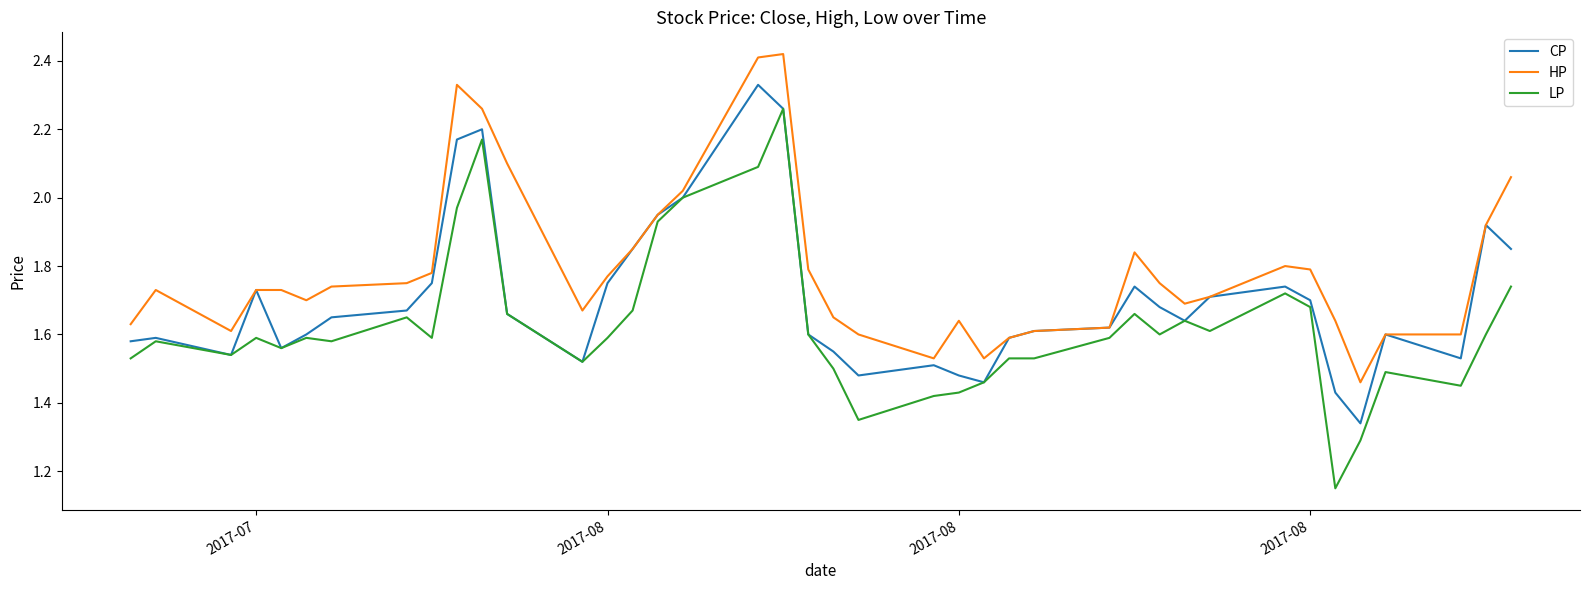

Rank the series by their average value, from highest to lowest.

HP, CP, LP